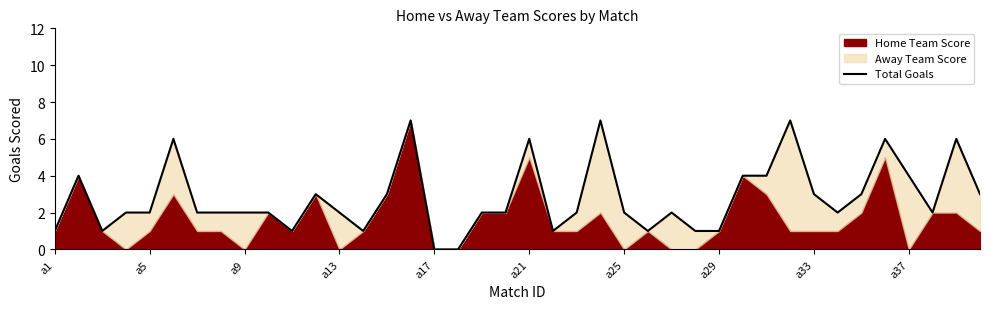

How many lines are shown in the chart?

1